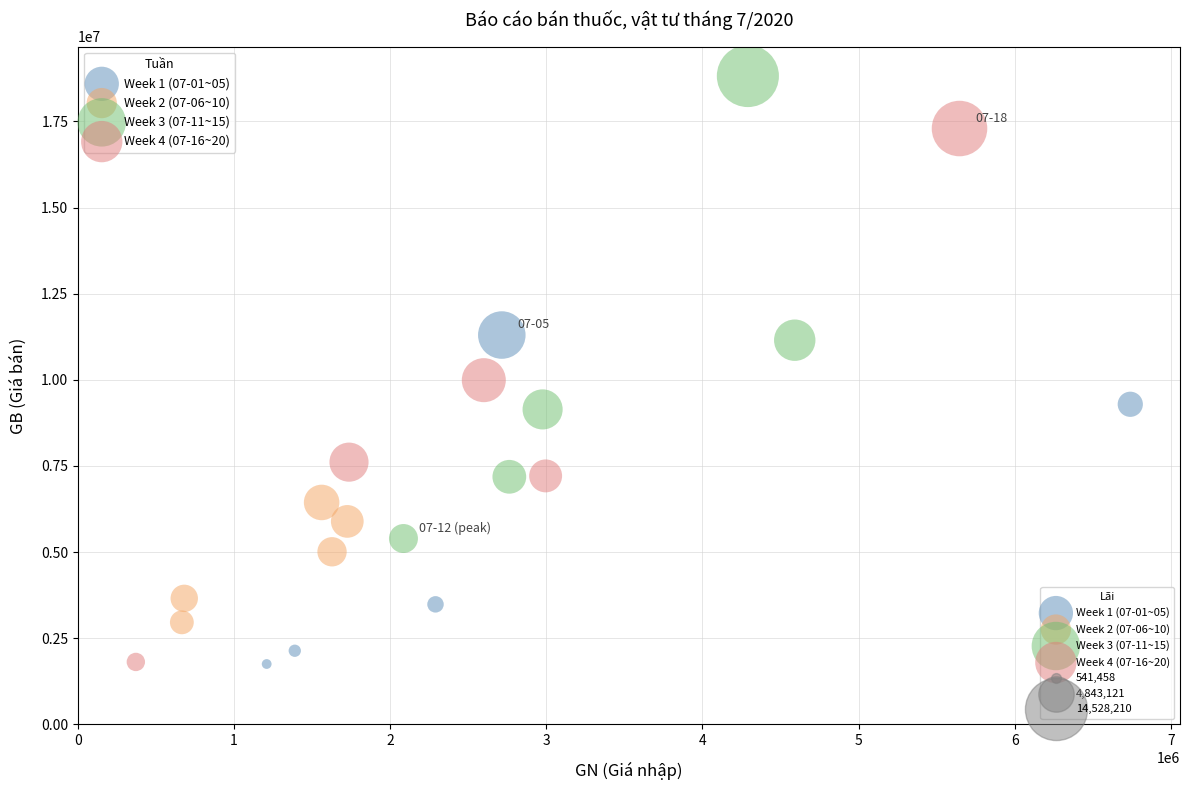

Which series contains the highest Y value?

Week 3 (07-11~15)